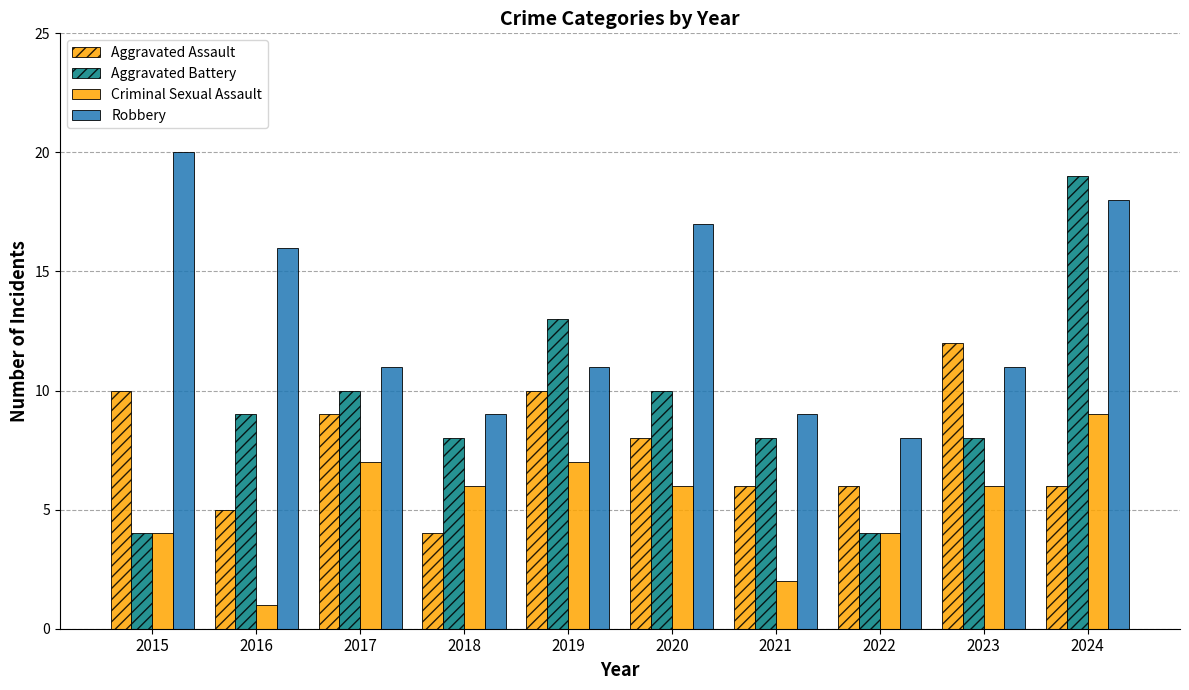

Which series has the largest range (max minus min)?

Aggravated Battery